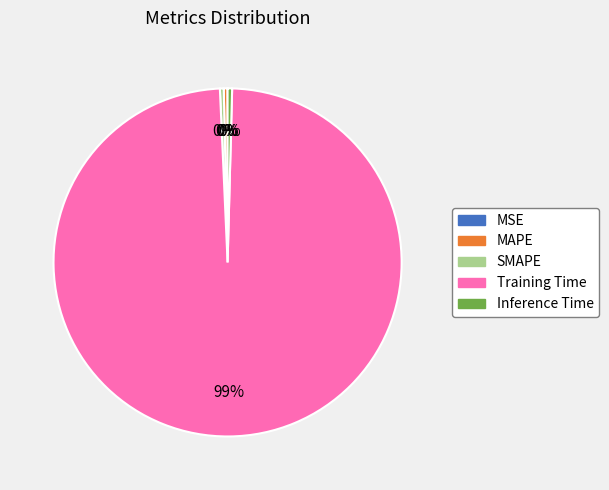

To the nearest percent, what is the average slice percentage?

20%